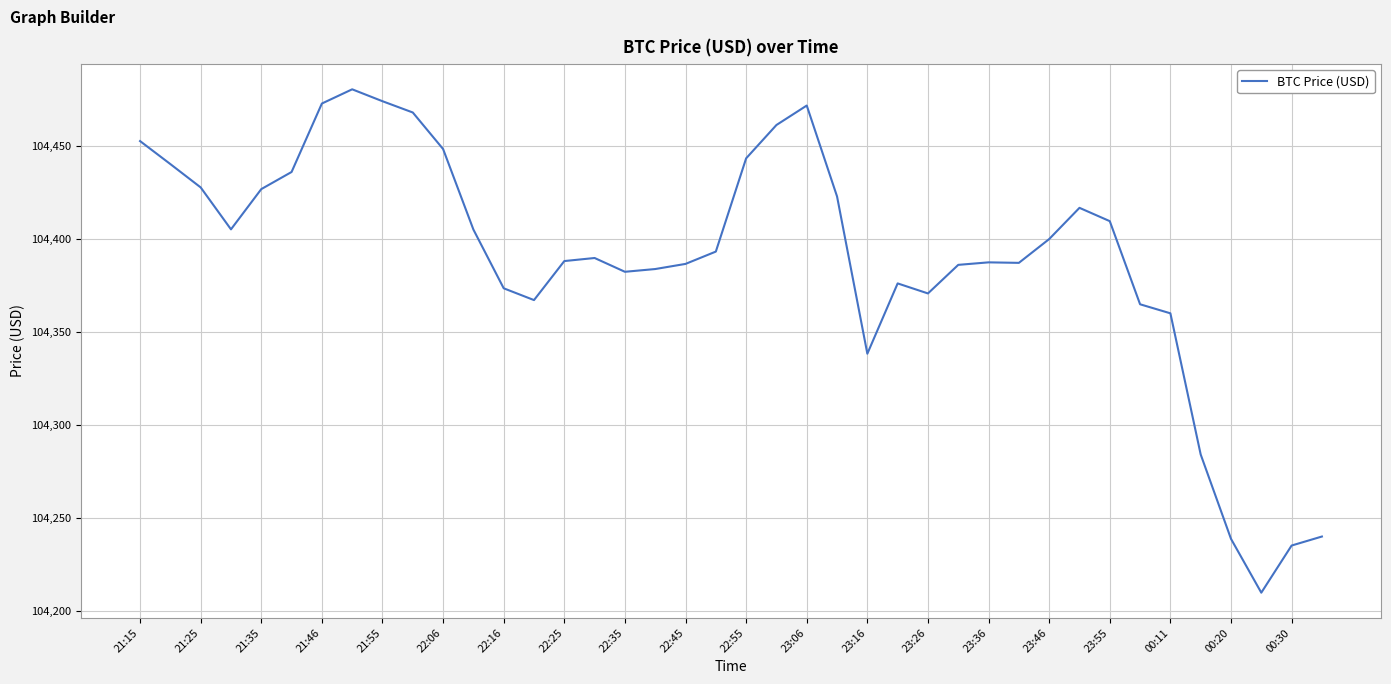

What is the minimum value shown in the chart?

104209.6